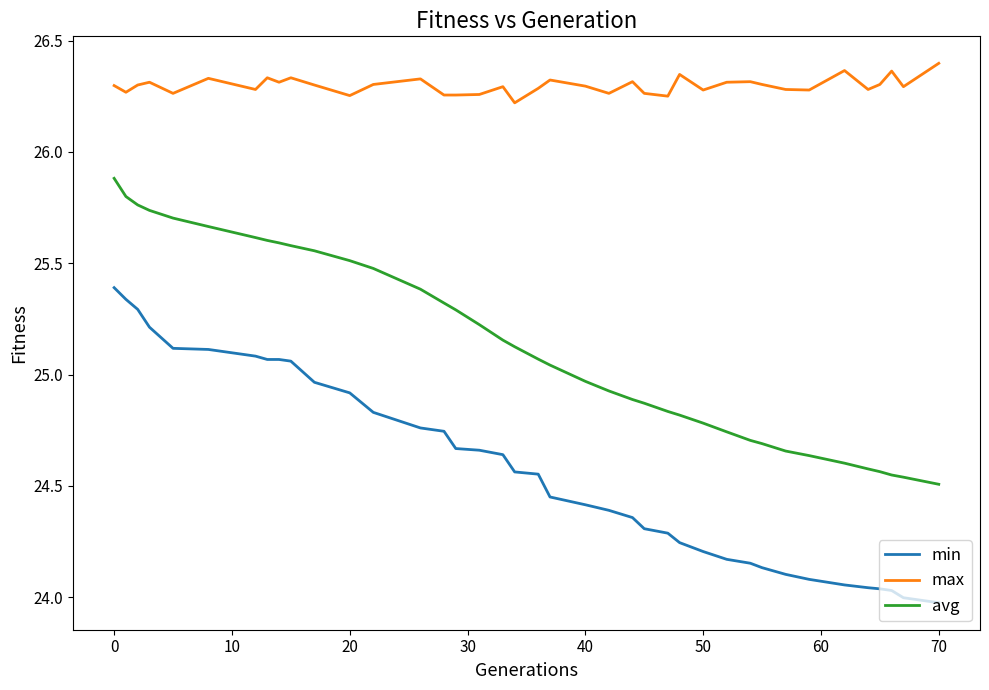

Which series has the largest total across all categories?

max